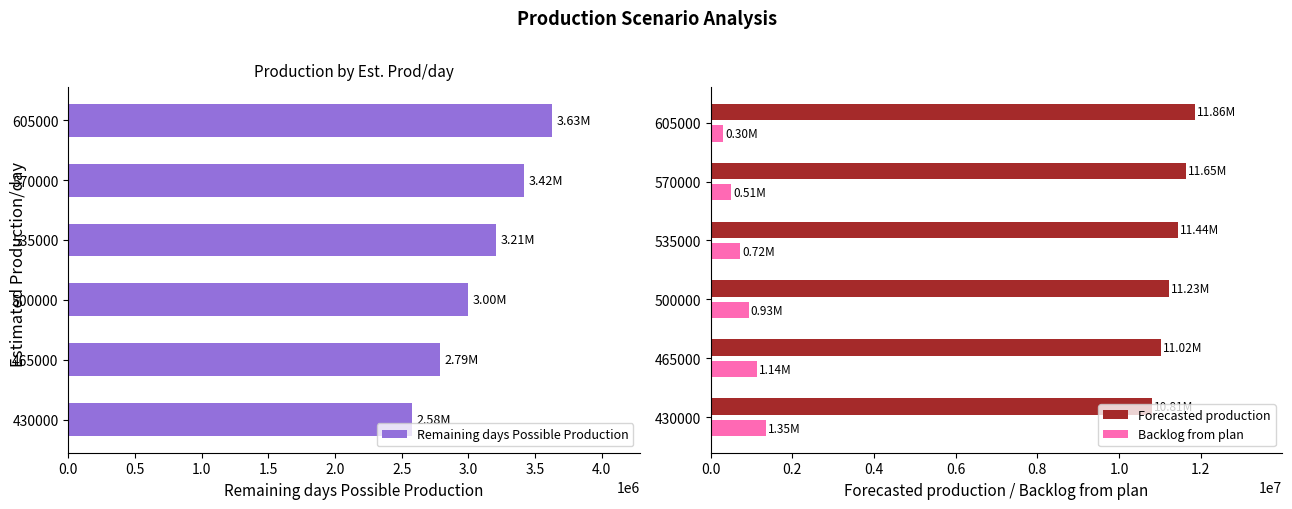

The Remaining days Possible Production series shows 4796405 at 465000. True or false?

False